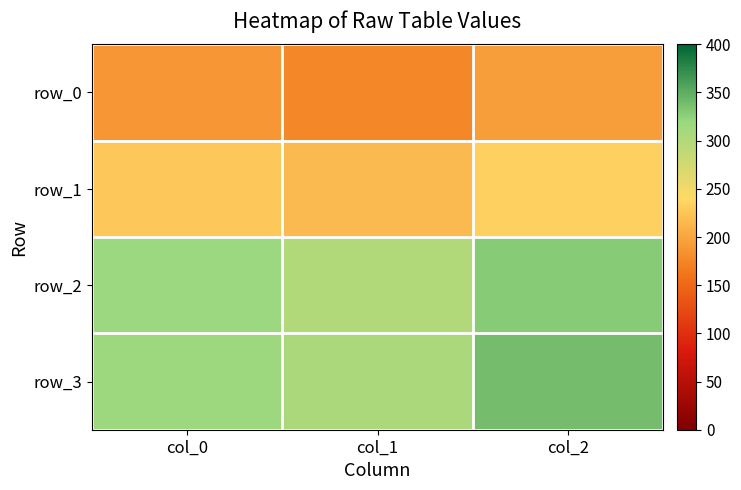

At which label does row_2 first exceed 318?

col_0